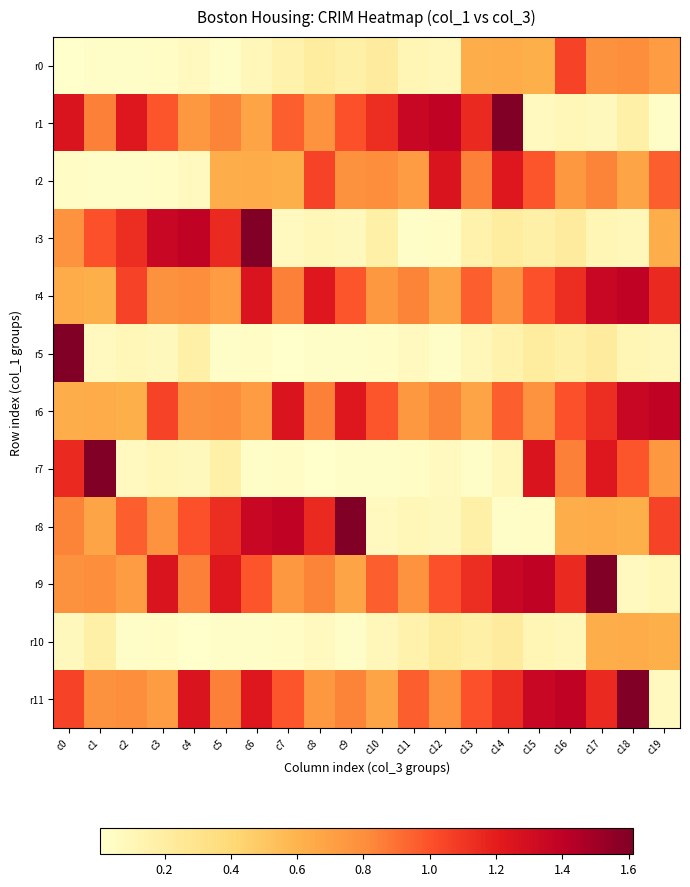

What is the maximum value shown in the chart?

1.6